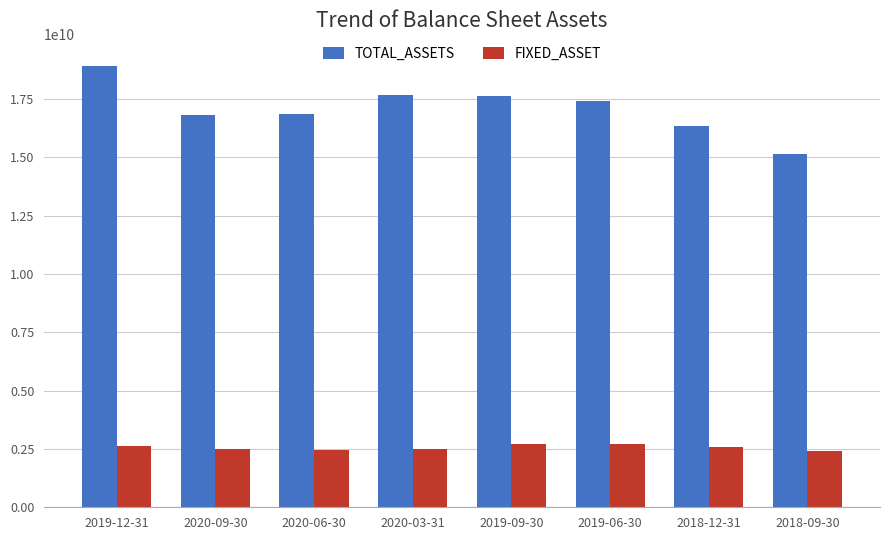

What is the sum of the FIXED_ASSET values at 2019-12-31 and 2020-06-30?

5081211093.2